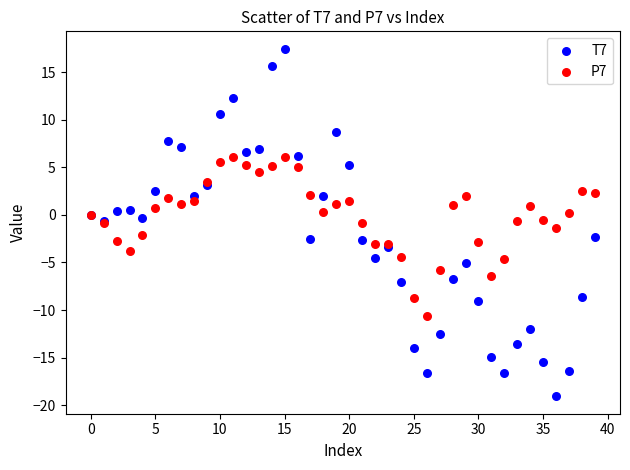

What are all the series names shown in the legend?

T7, P7